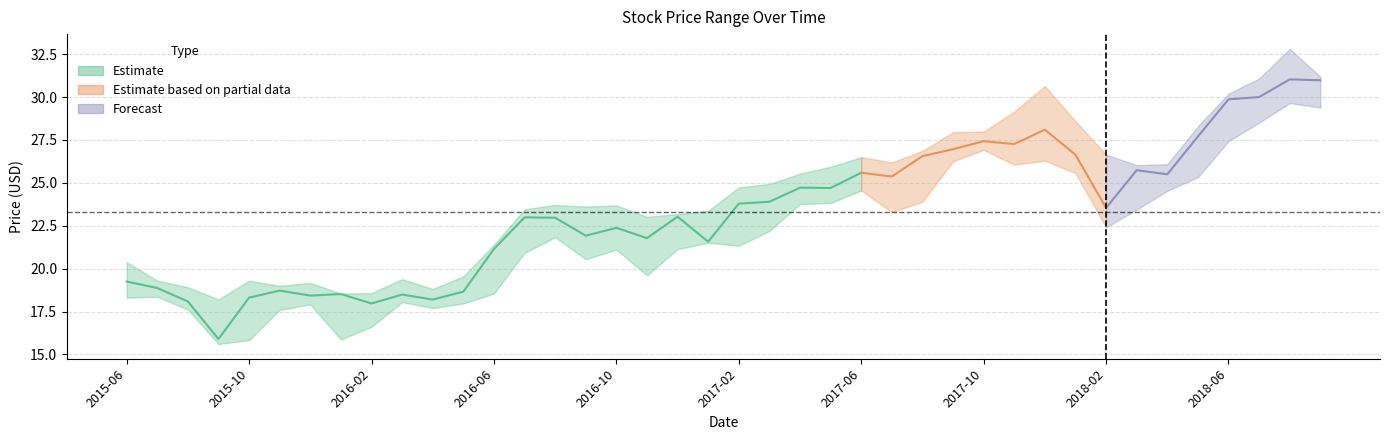

Is the value of Low at 2018-04-01 greater than the value of Close at 2016-01-01?

Yes